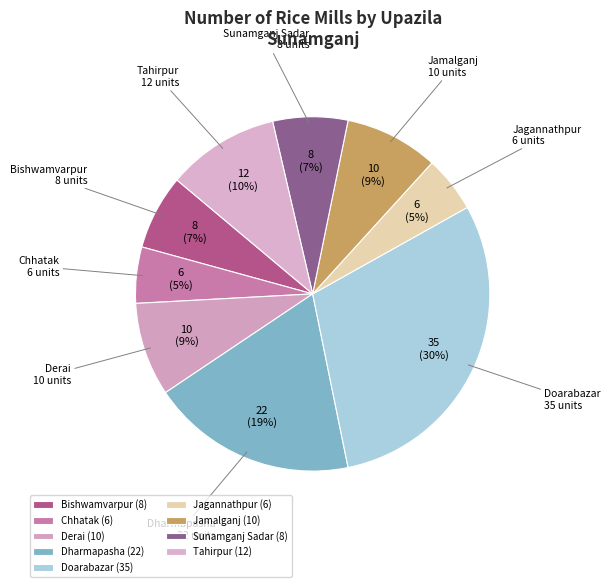

Count the number of slices in the pie.

9